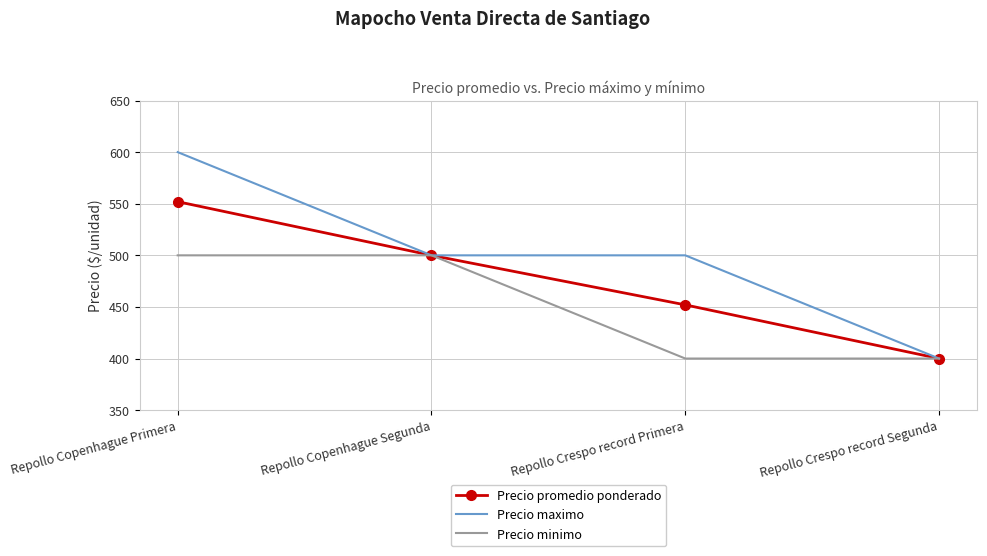

What is the minimum value shown in the chart?

400